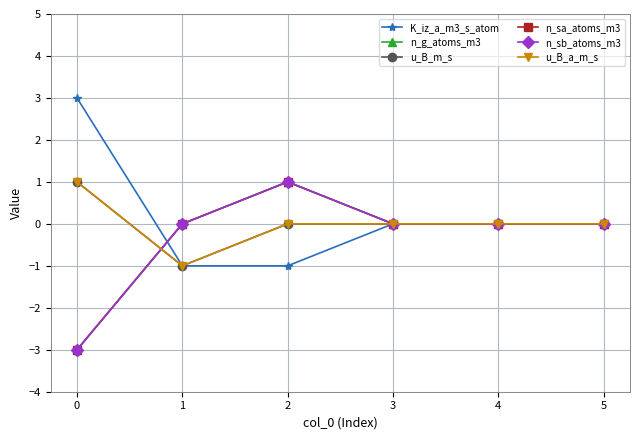

Does the chart have visible grid lines?

Yes